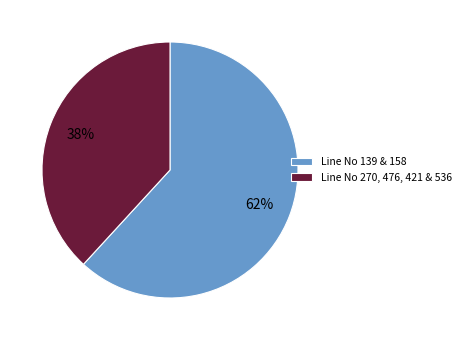

What percentage is the Line No 139 & 158 slice, to the nearest percent?

62%